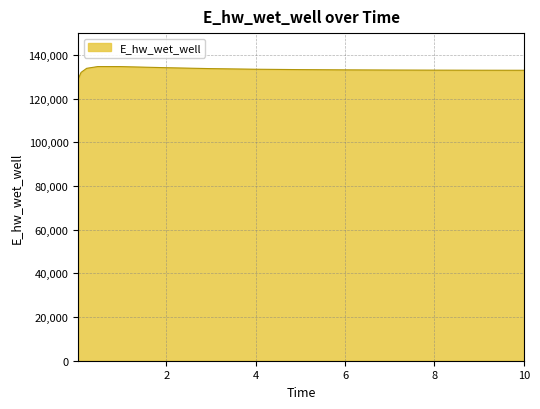

What is the minimum value shown in the chart?

129092.0